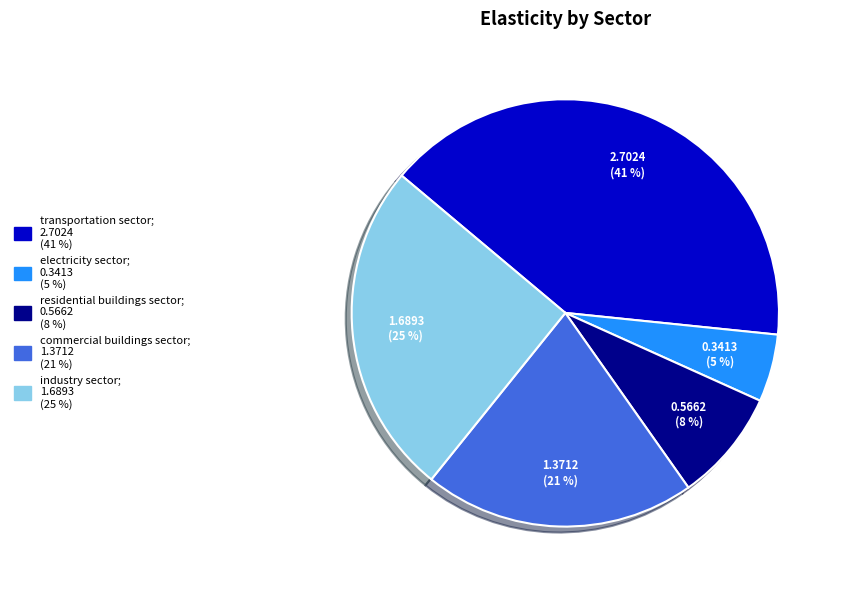

To the nearest percent, what is the combined percentage of transportation sector and residential buildings sector?

49%